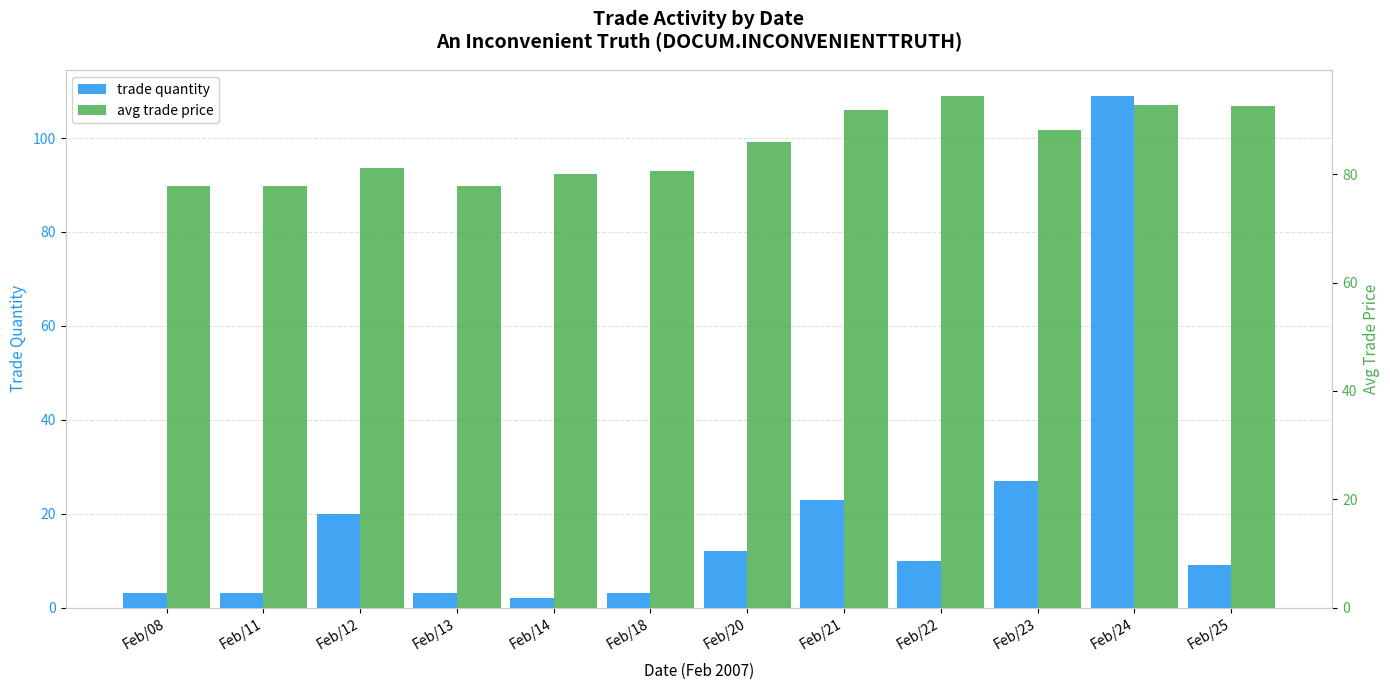

At which label does avg trade price reach its peak?

Feb/22